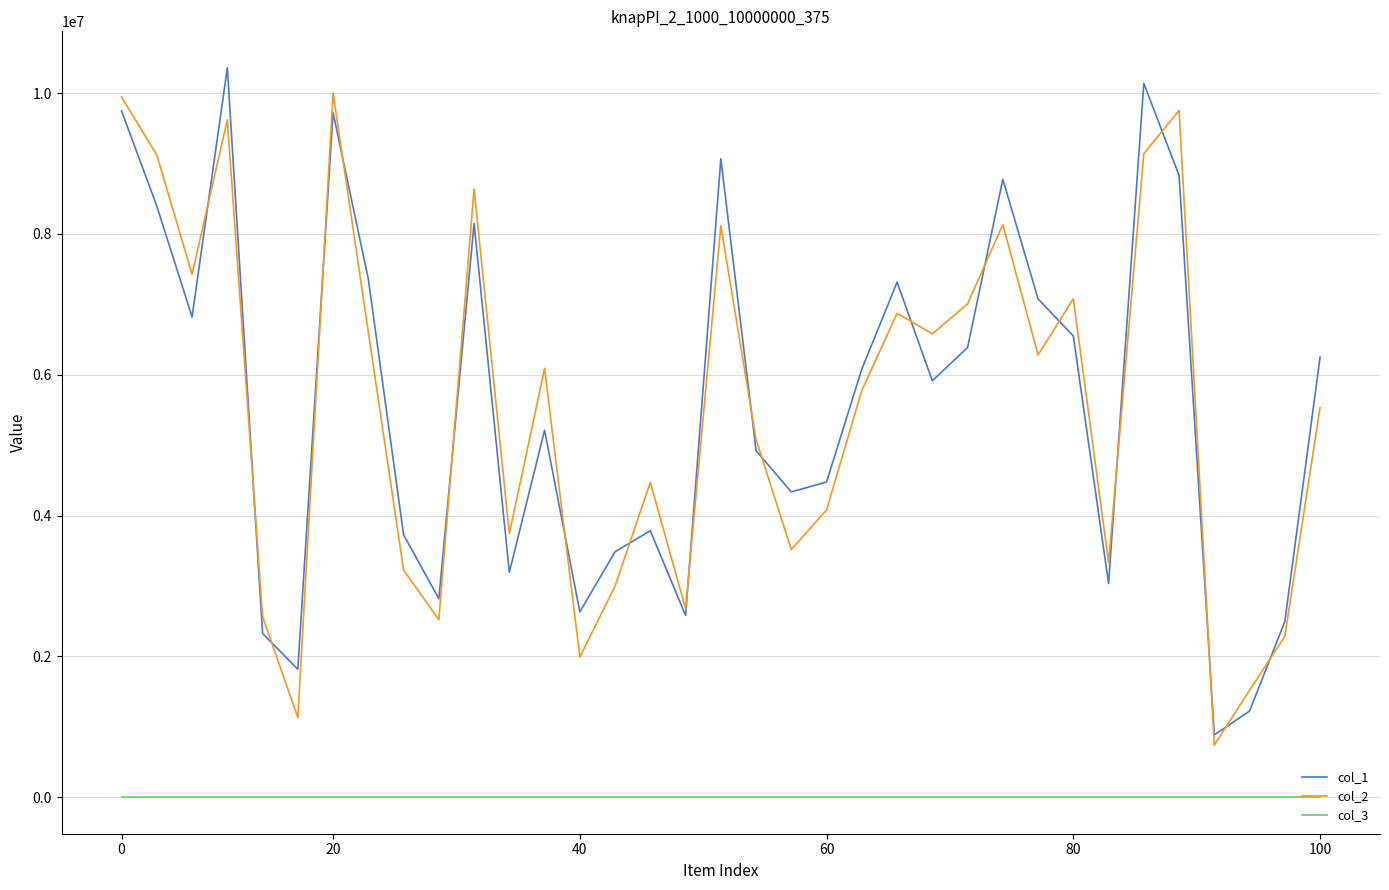

True or false: col_3 and col_1 intersect in this chart.

False